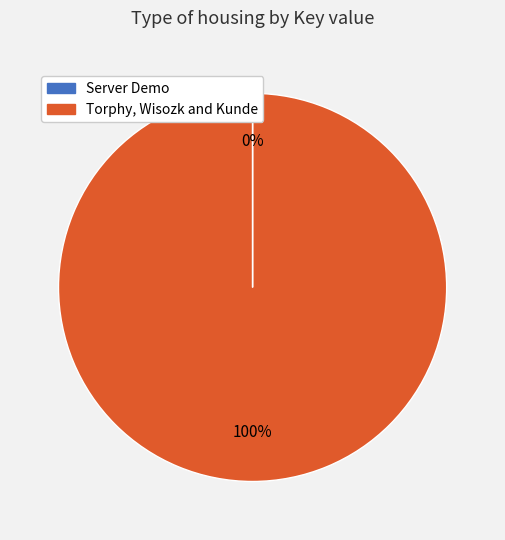

Which category has the biggest portion of the pie?

Torphy, Wisozk and Kunde